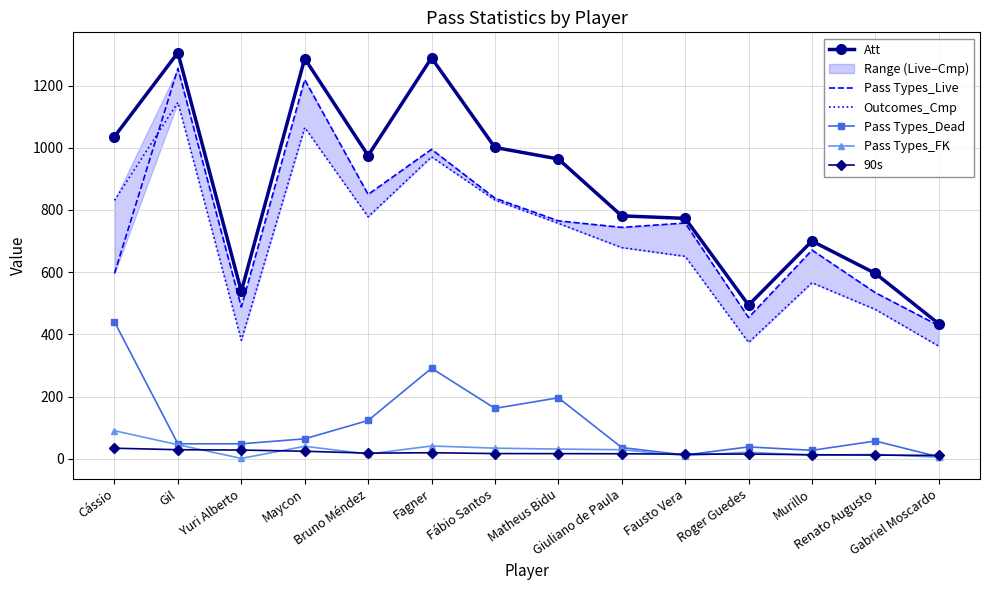

True or false: 90s has a value of 10.6 at Gabriel Moscardo.

True